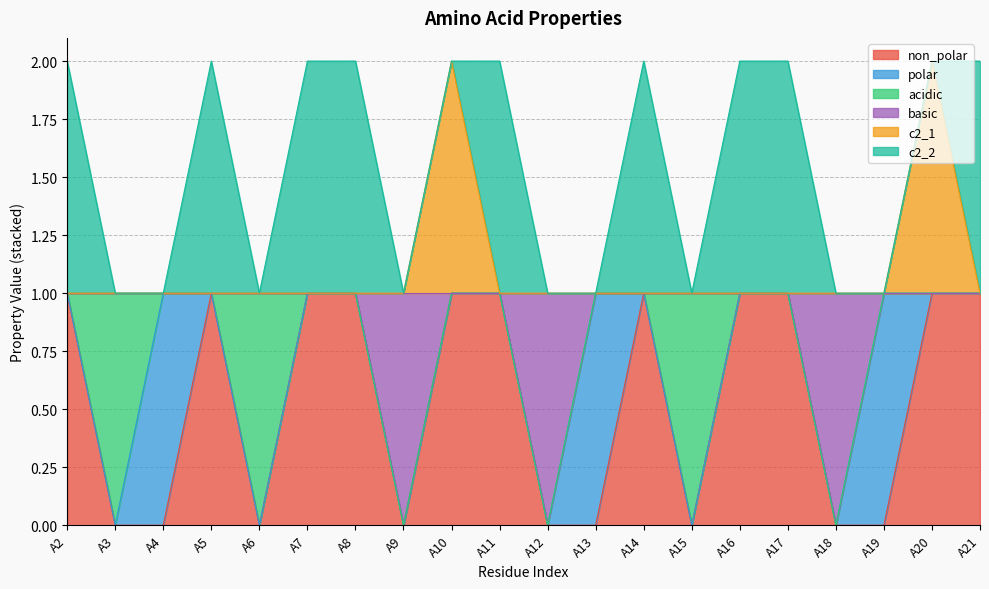

The c2_1 series shows 1 at A6. True or false?

True